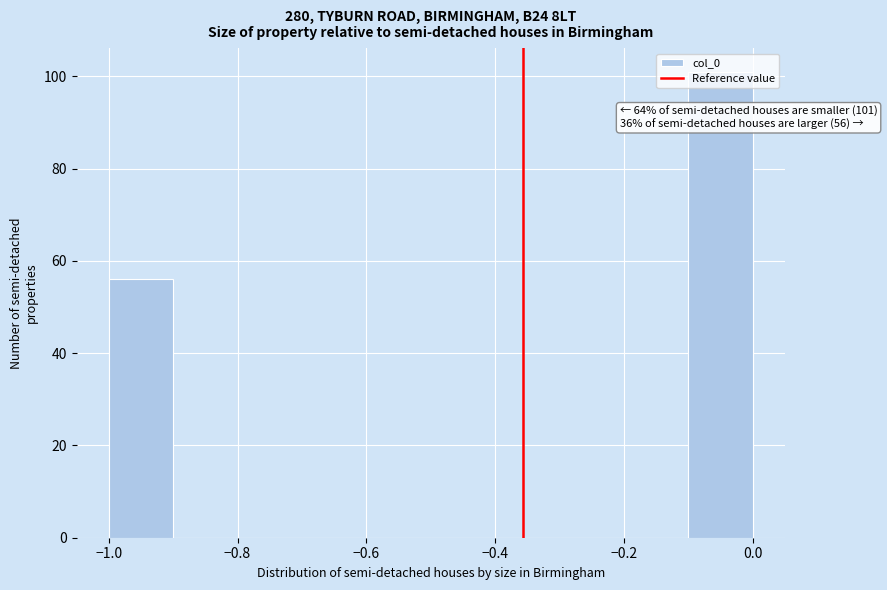

Over which range of the x-axis is the bar tallest?

-0.1 to 0.0